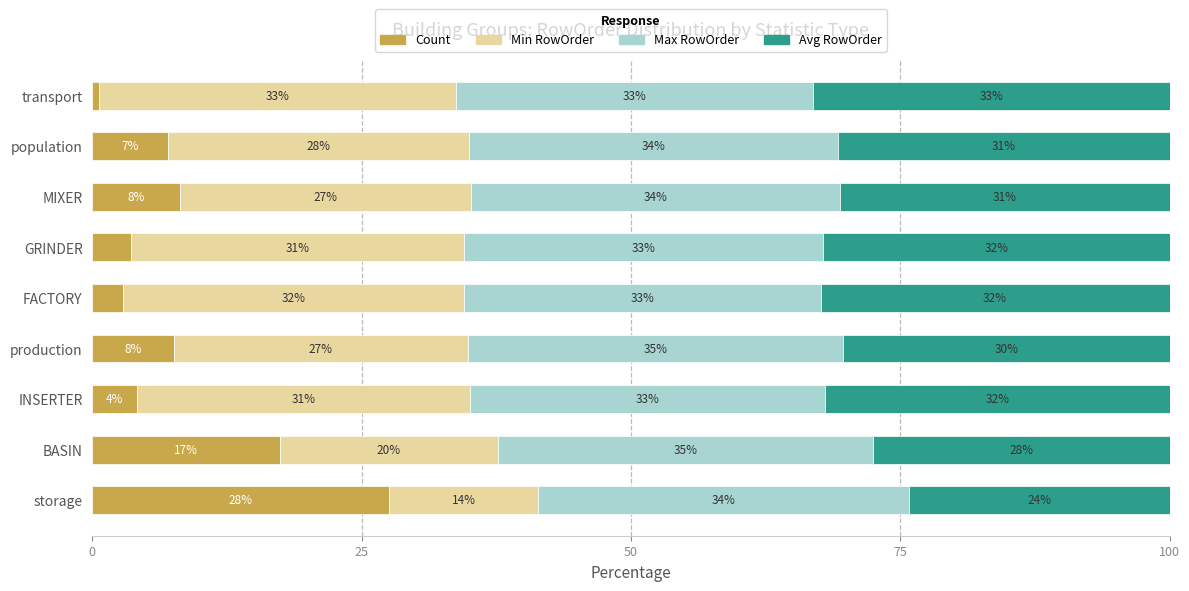

True or false: Count has a value of 27.6 at storage.

True